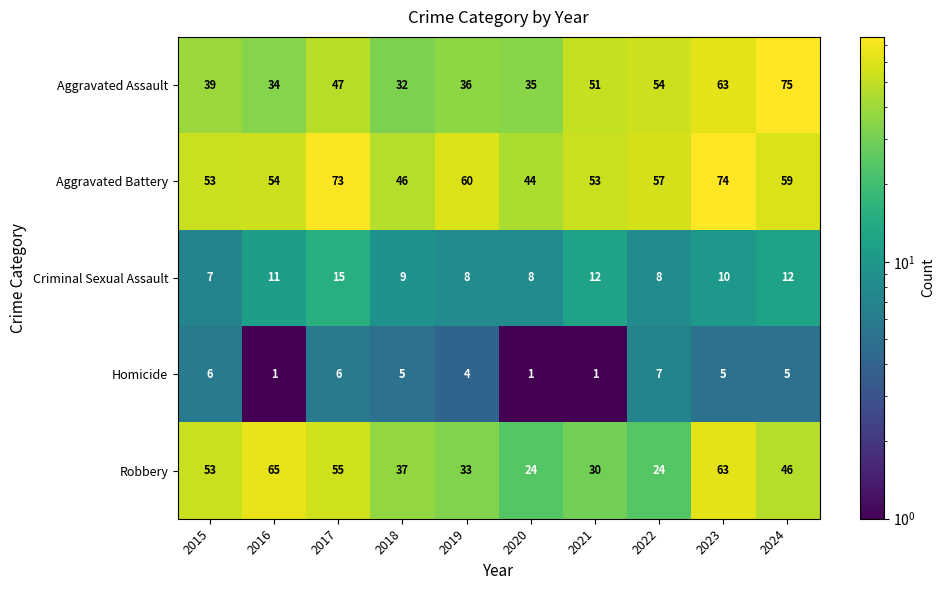

List the labels in order of Aggravated Assault value, smallest first.

2018, 2016, 2020, 2019, 2015, 2017, 2021, 2022, 2023, 2024